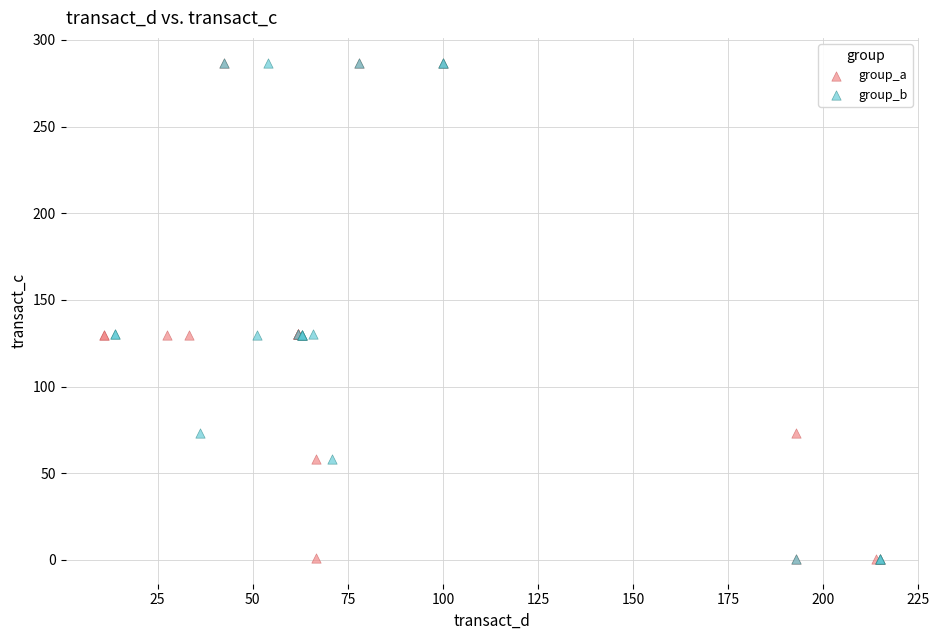

What are all the series names shown in the legend?

group_a, group_b